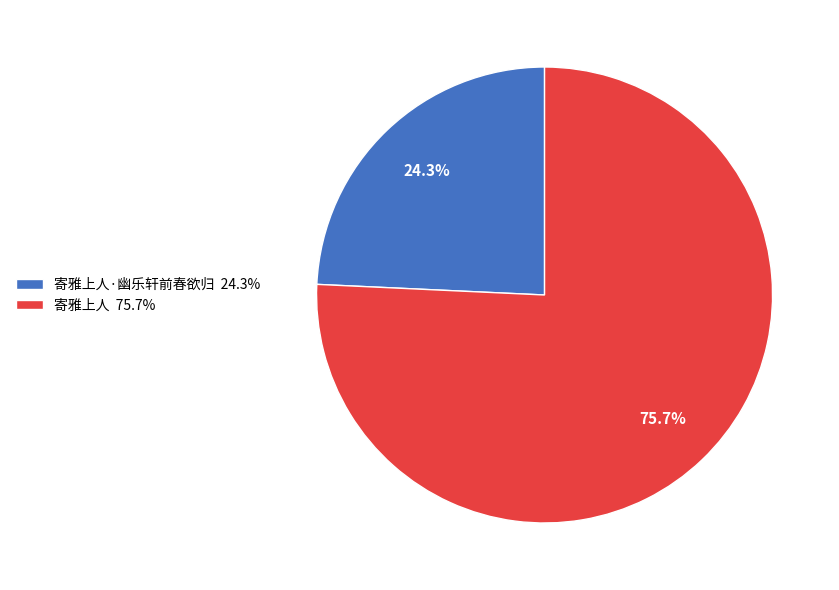

What is the largest slice in the pie chart?

寄雅上人 75.7%